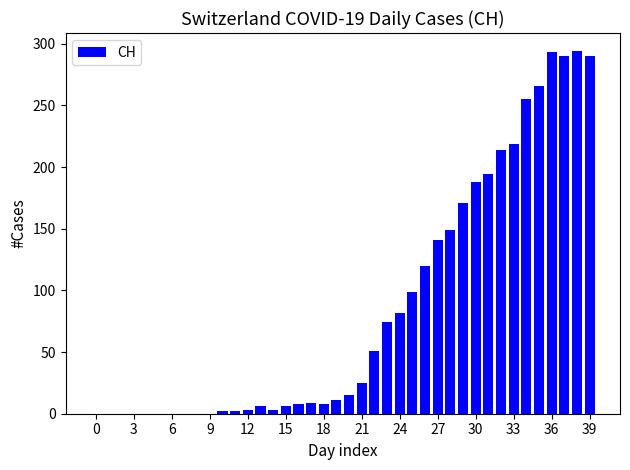

What is the sum of all values?

3488